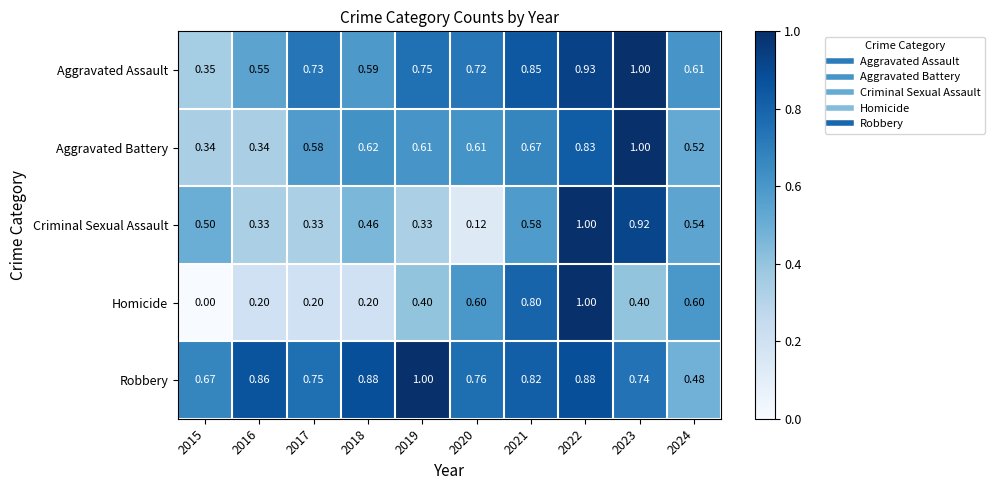

Which series has the largest total across all categories?

Robbery